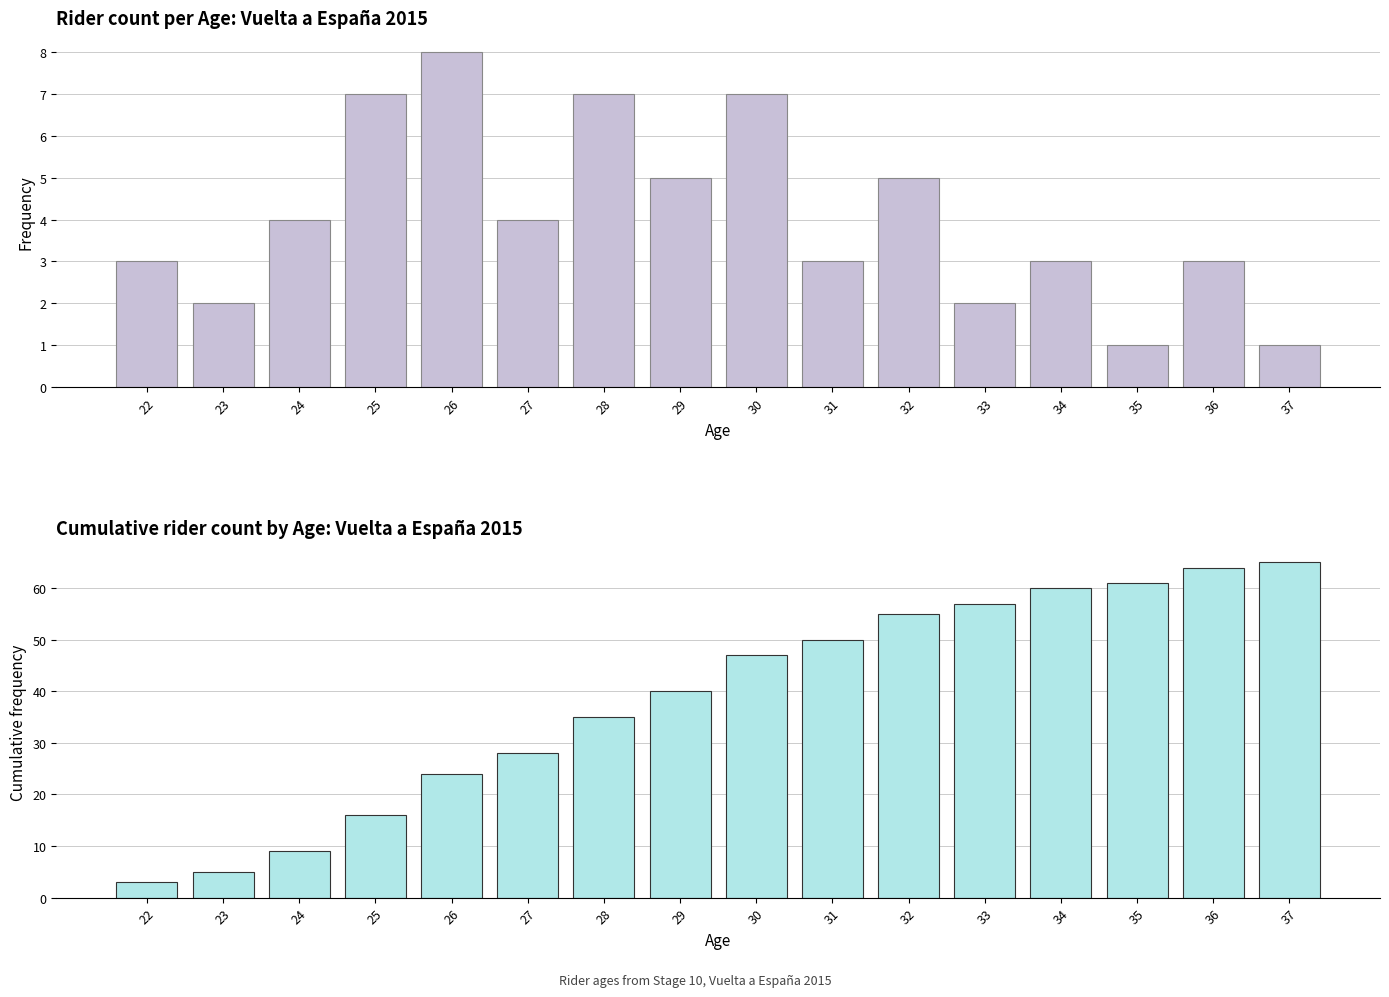

Which series has the largest total across all categories?

Cumulative rider count